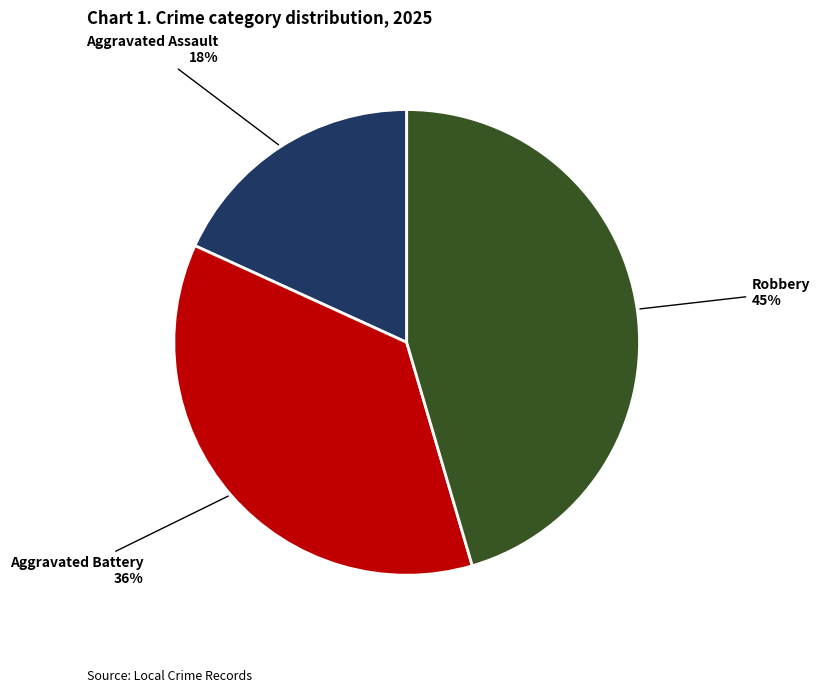

The Aggravated Battery slice represents 49% of the pie. True or false?

False